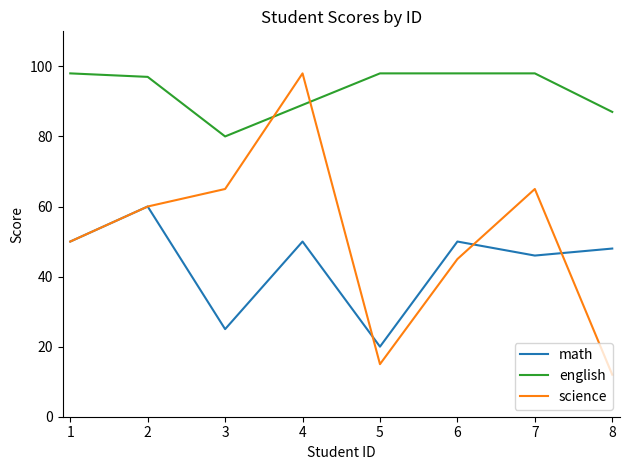

Does the chart display data point markers on the line(s)?

No